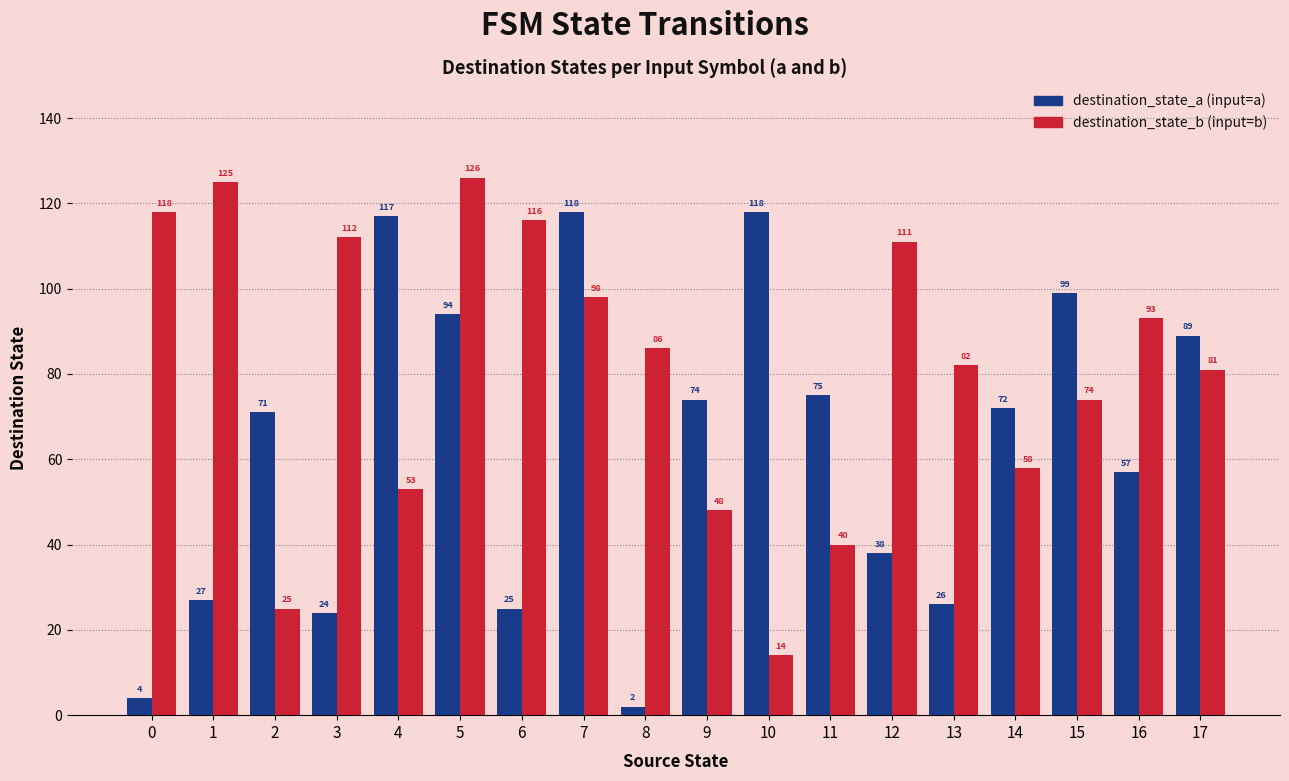

What is the greatest value displayed?

126